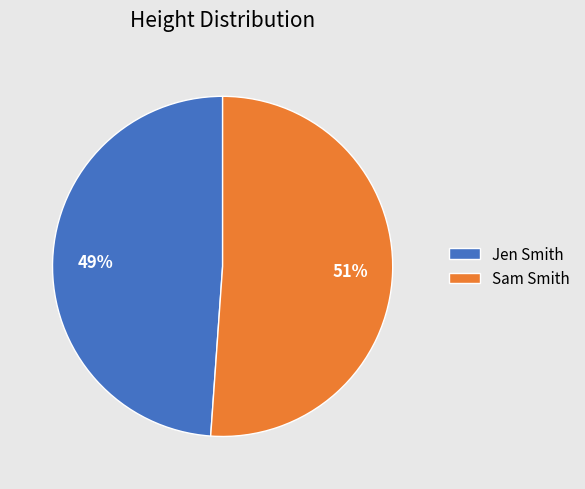

To the nearest percent, what is the combined percentage of Sam Smith and Jen Smith?

100%